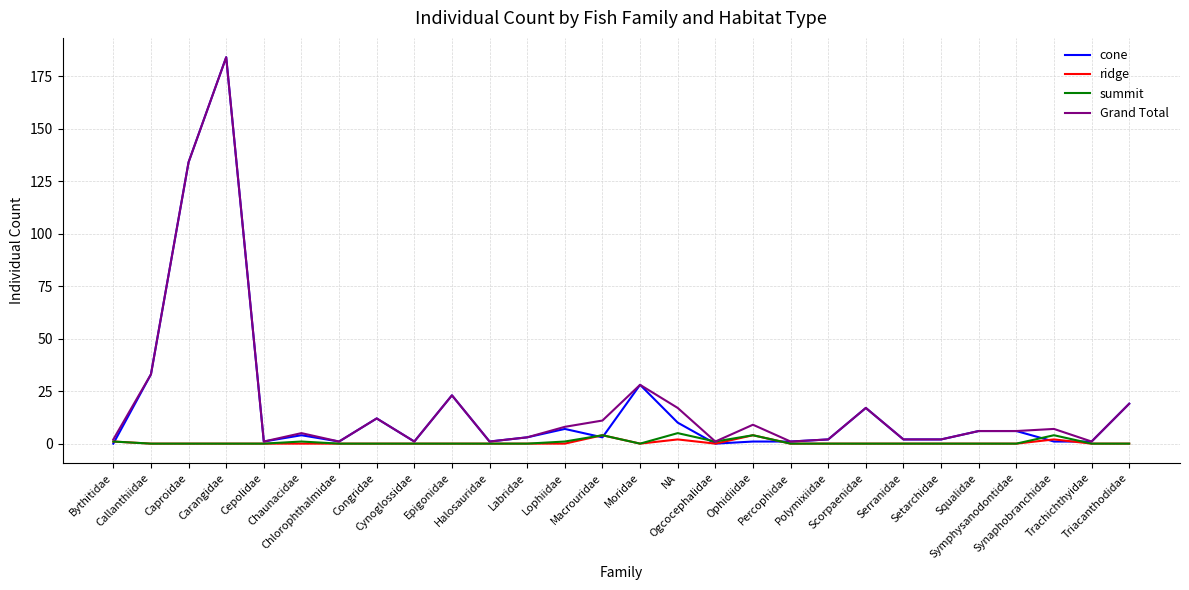

Which series has the widest spread of values?

cone